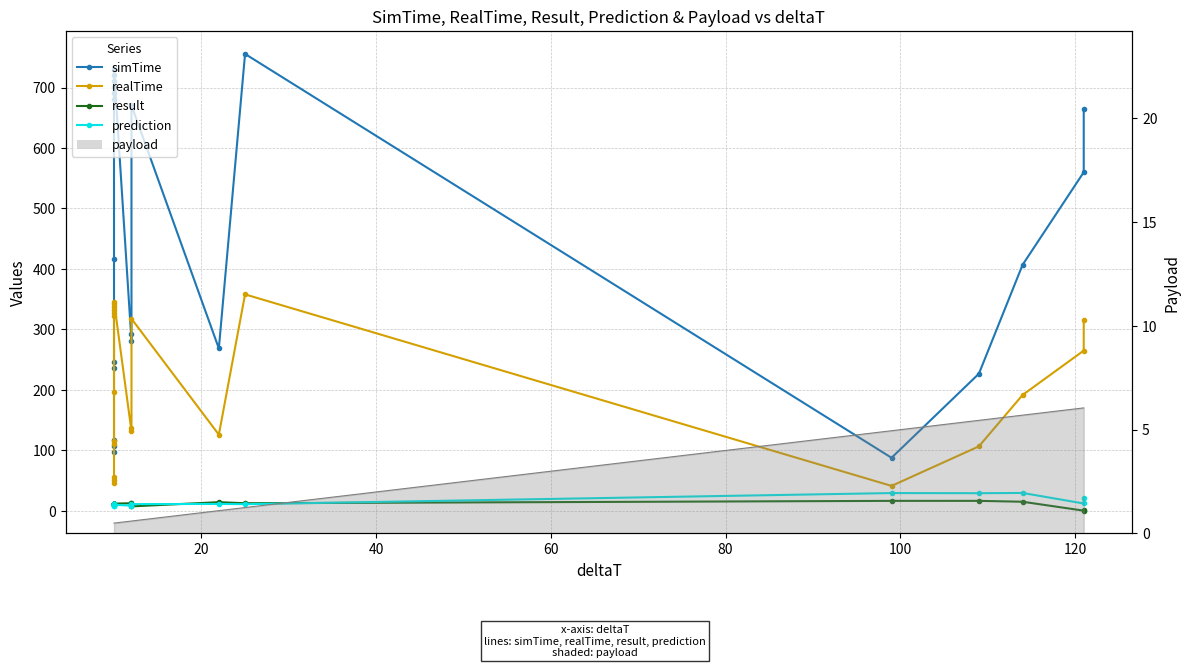

How many lines are shown in the chart?

4